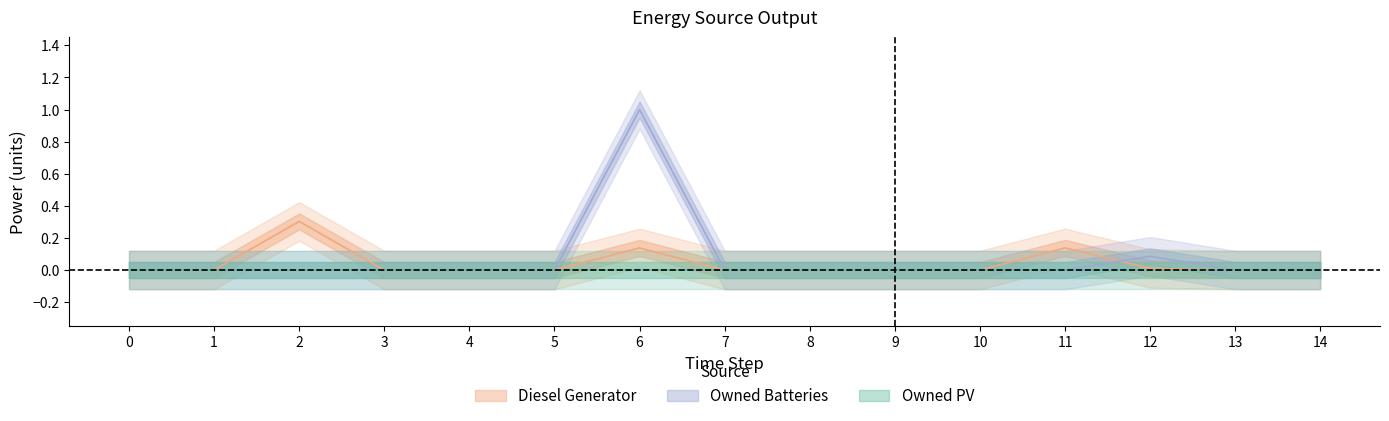

What is the sum of all Diesel Generator values?

0.6